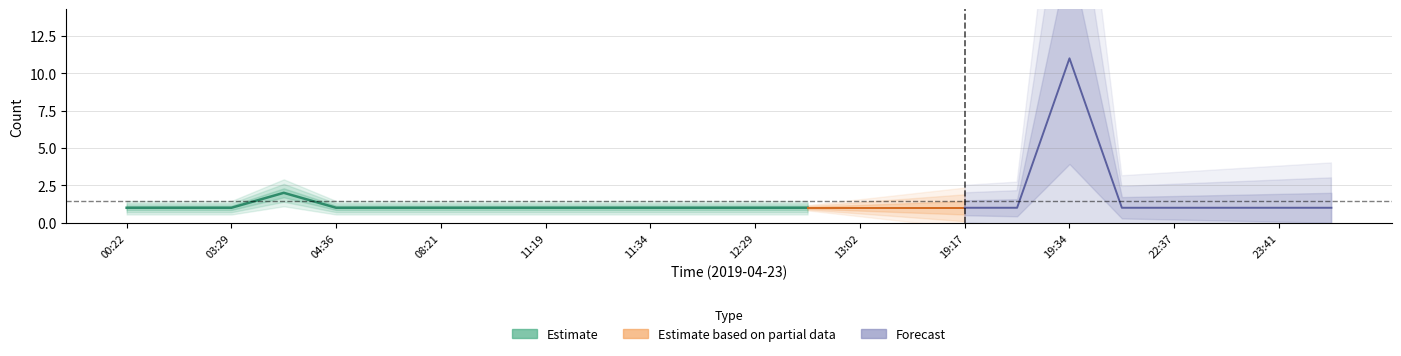

How many interior local peaks (higher than both neighbors) does the data have?

2